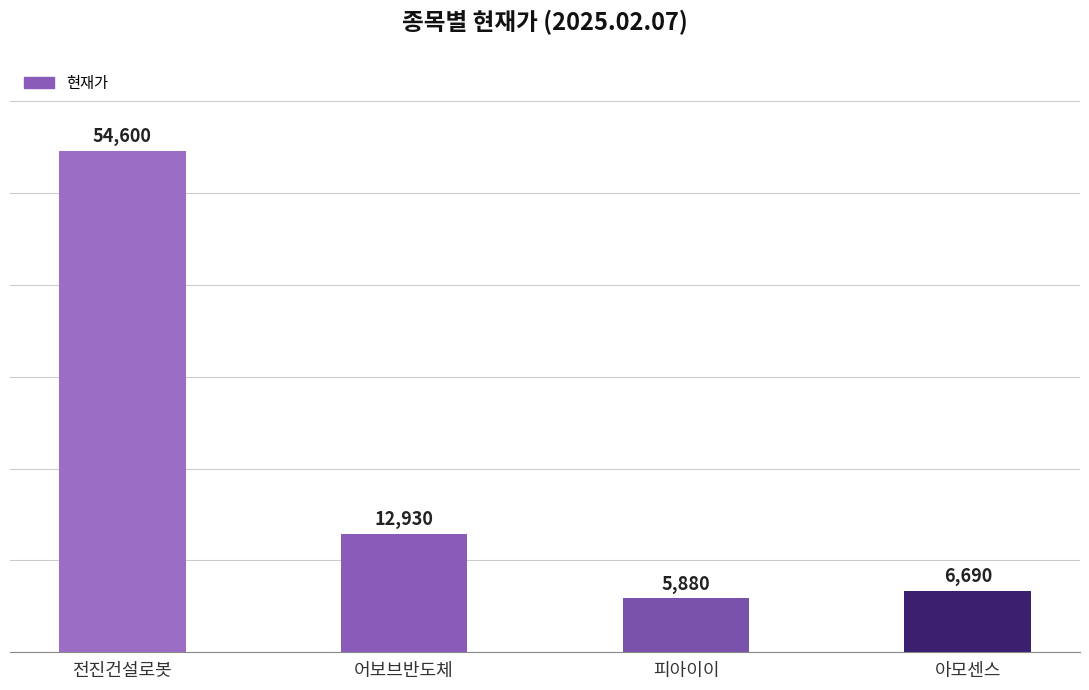

Is it true that the value at 전진건설로봇 is 54600?

True